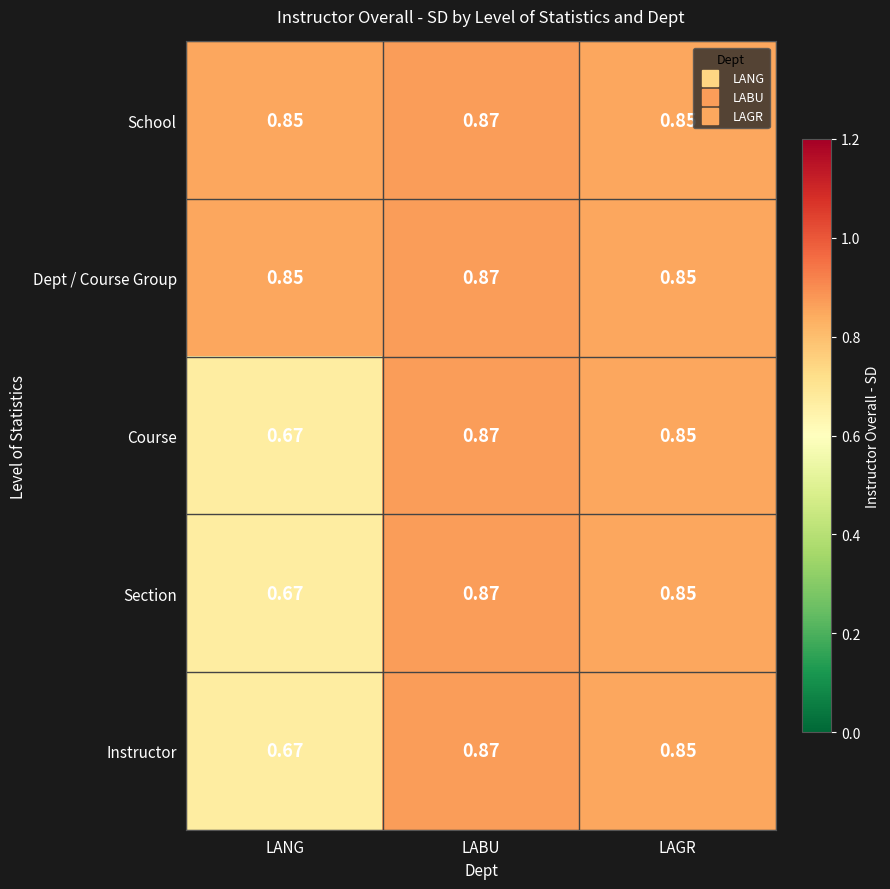

How many categories are shown in the chart?

3